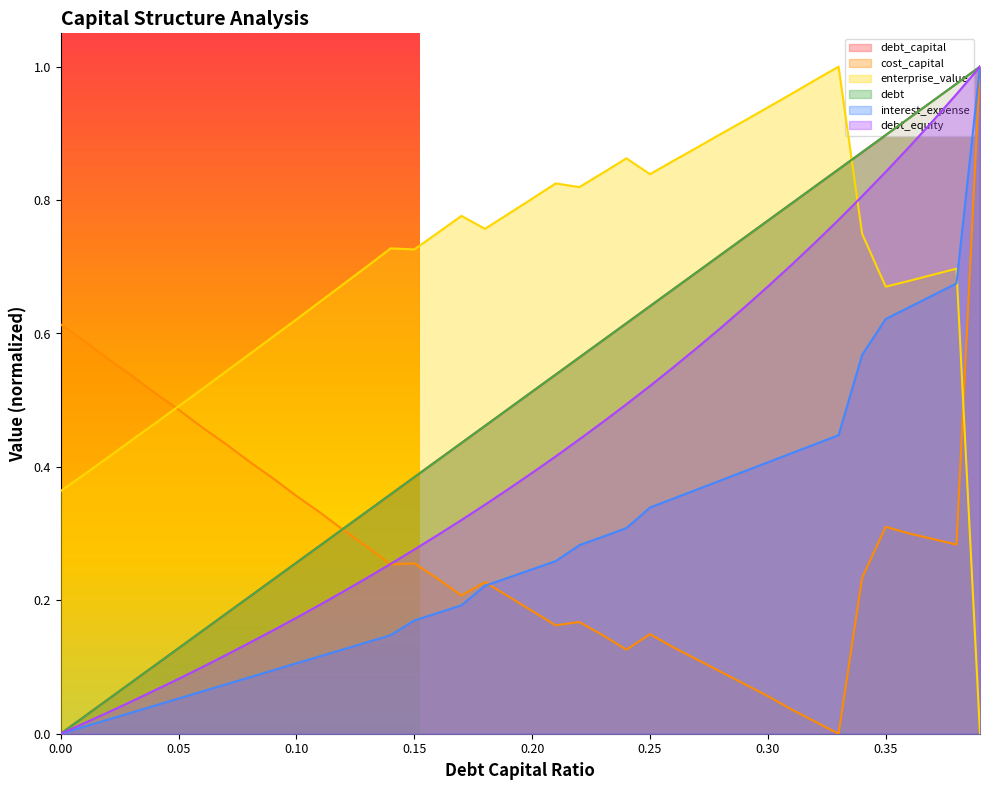

Which series ends up on top after the final intersection of cost_capital and interest_expense?

interest_expense